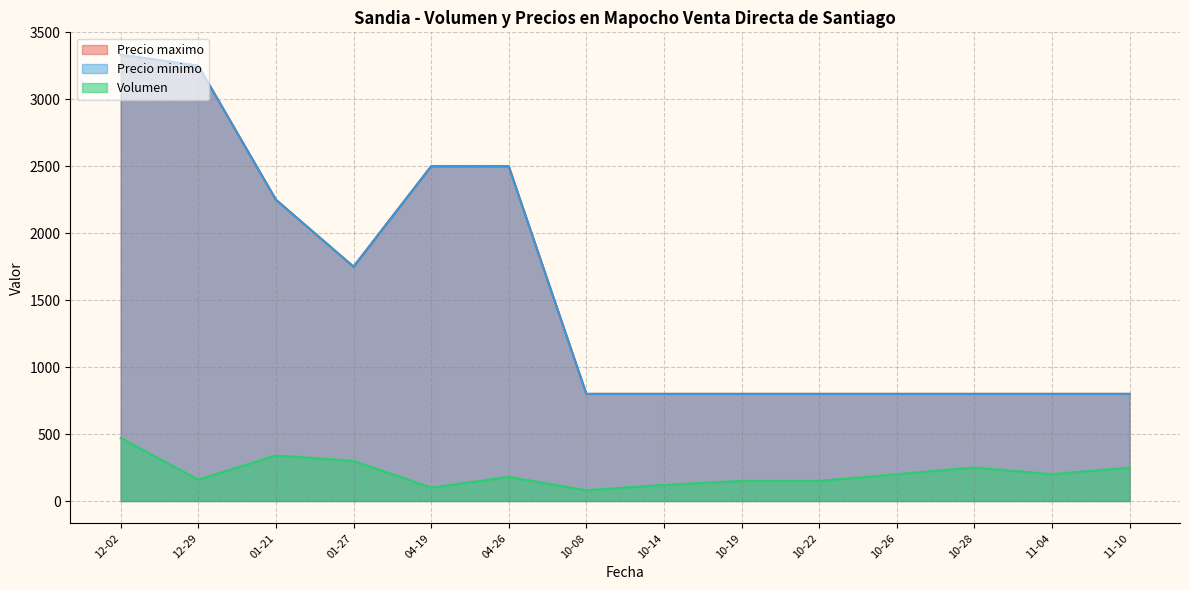

How many lines are shown in the chart?

3